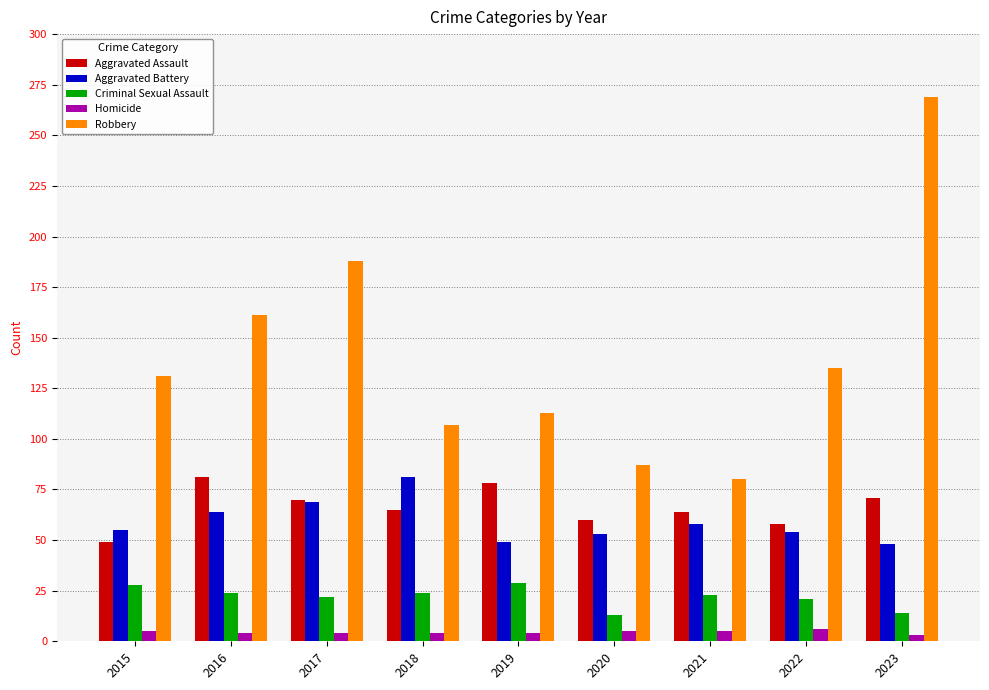

At how many categories does at least one series exceed 213?

1